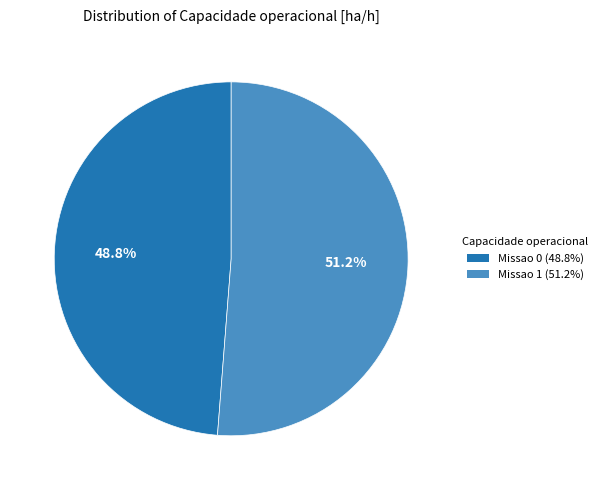

How many segments does this pie chart have?

2